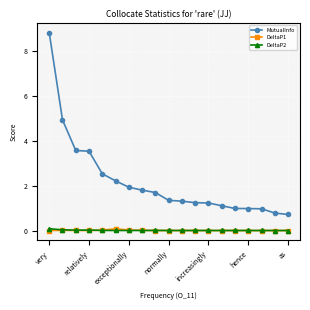

Which series has the largest total across all categories?

MutualInfo